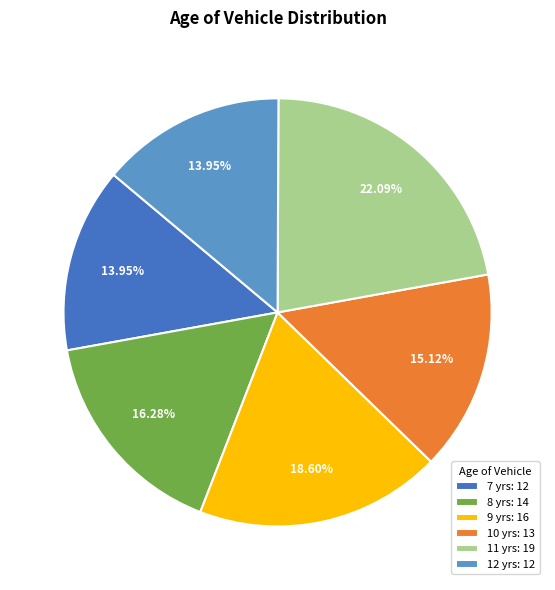

How many slices are in this pie chart?

6